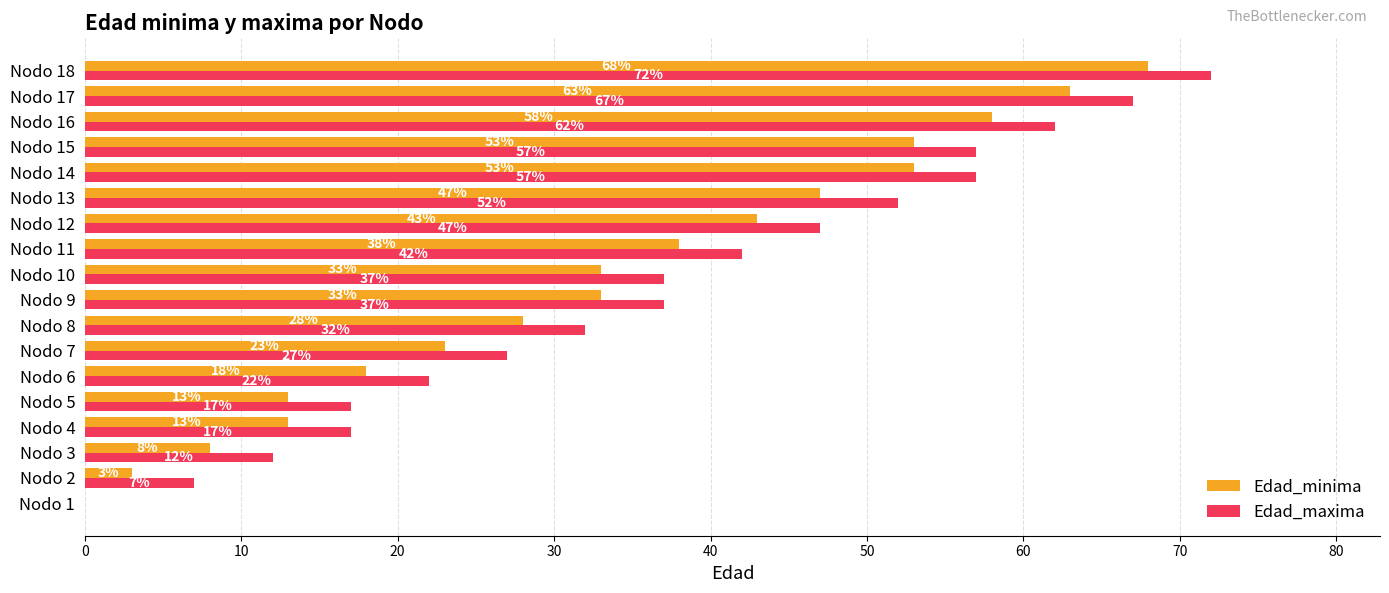

The Edad_maxima series shows 84 at Nodo 14. True or false?

False